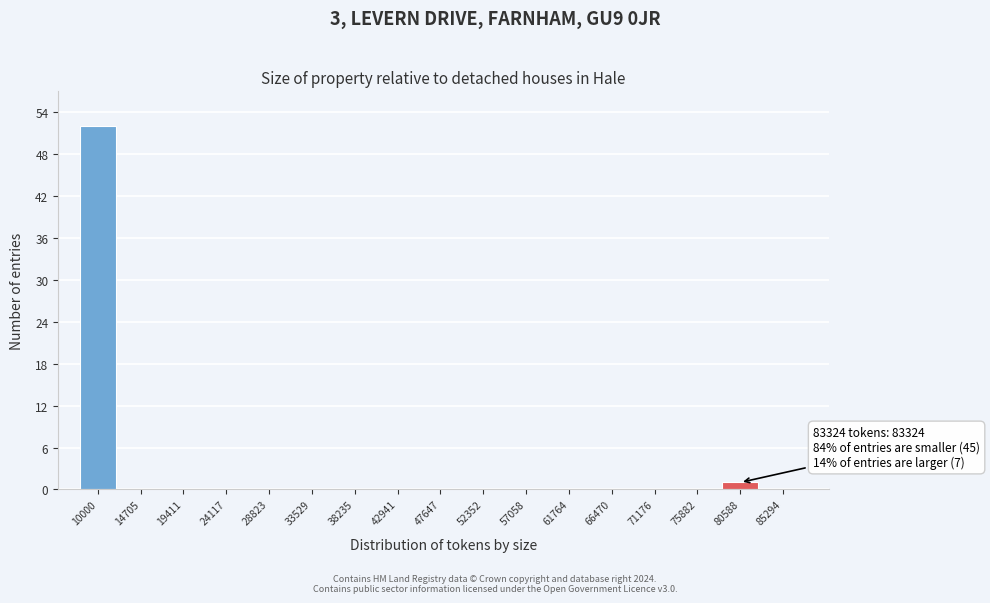

Reading right to left, transcribe all the data shown in this chart.

85294=0	80588=1	75882=0	71176=0	66470=0	61764=0	57058=0	52352=0	47647=0	42941=0	38235=0	33529=0	28823=0	24117=0	19411=0	14705=0	10000=52